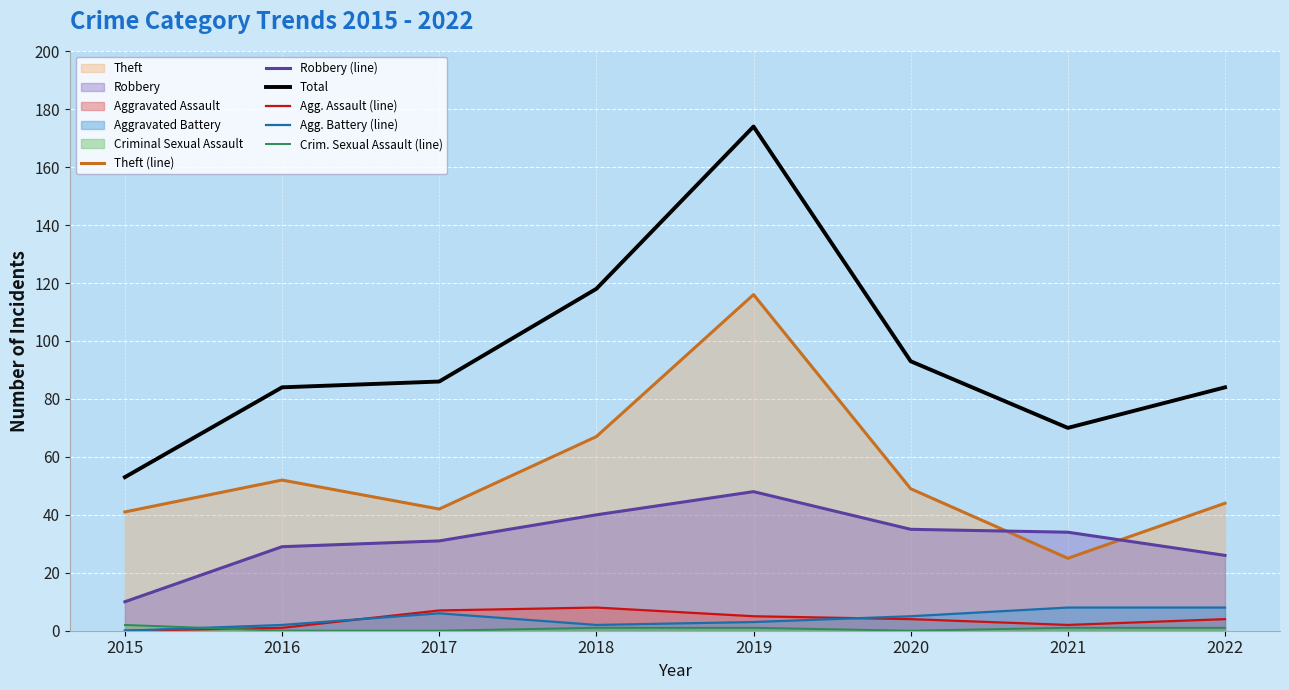

List the labels in order of Agg. Assault (line) value, largest first.

2018, 2017, 2019, 2020, 2022, 2021, 2016, 2015